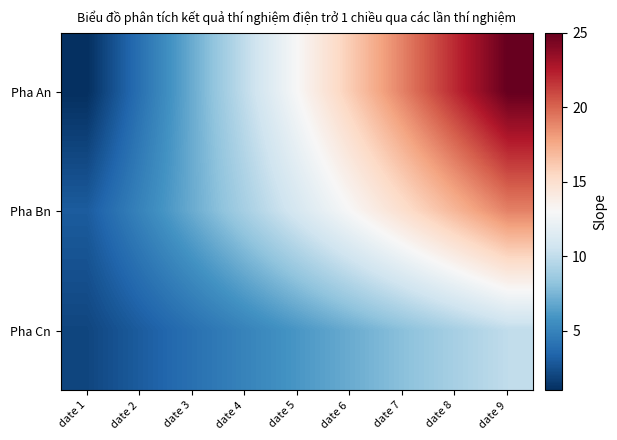

Reading right to left, list all the values displayed in this chart.

Pha An: date 9=25	date 8=22	date 7=19	date 6=16	date 5=13	date 4=10	date 3=7	date 2=4	date 1=1
Pha Bn: date 9=19	date 8=17	date 7=15	date 6=13	date 5=11	date 4=9	date 3=7	date 2=5	date 1=3
Pha Cn: date 9=10	date 8=9	date 7=8	date 6=7	date 5=6	date 4=5	date 3=4	date 2=3	date 1=2